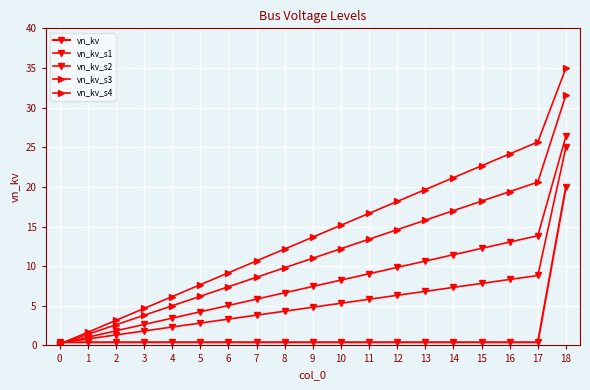

How many distinct data groups are displayed?

5